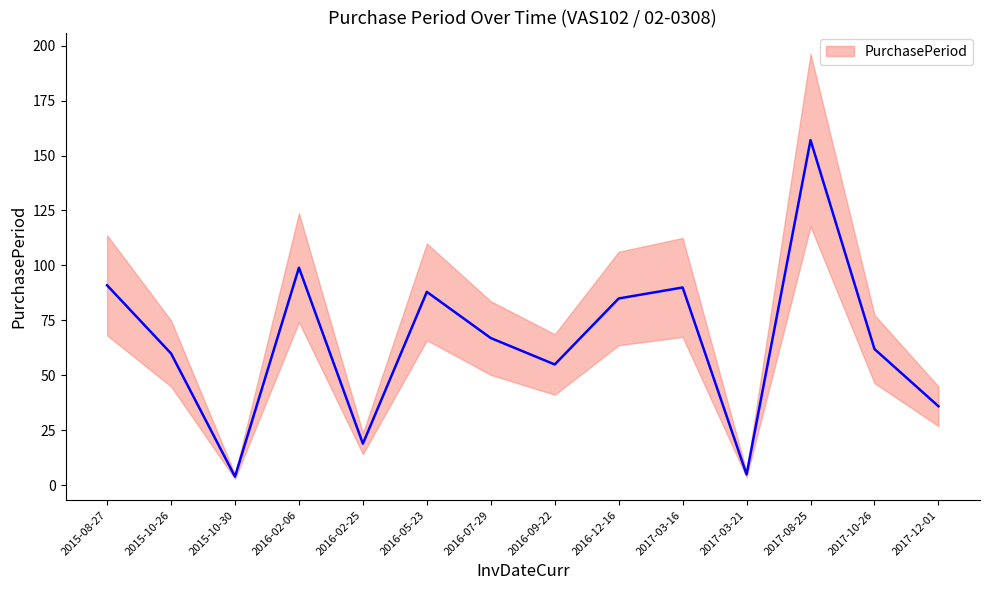

What is the average value?

66